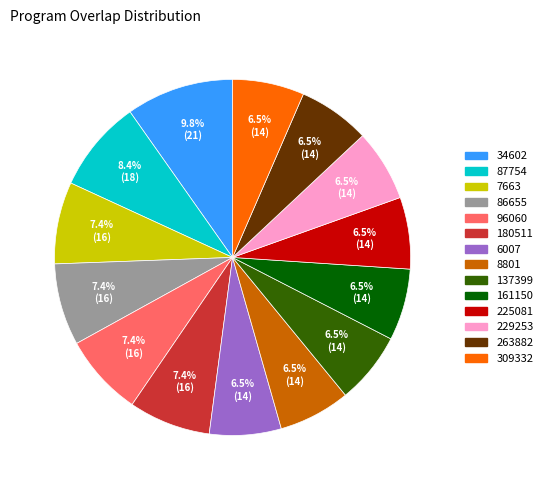

Do 263882 and 309332 together represent more than half of the pie?

No